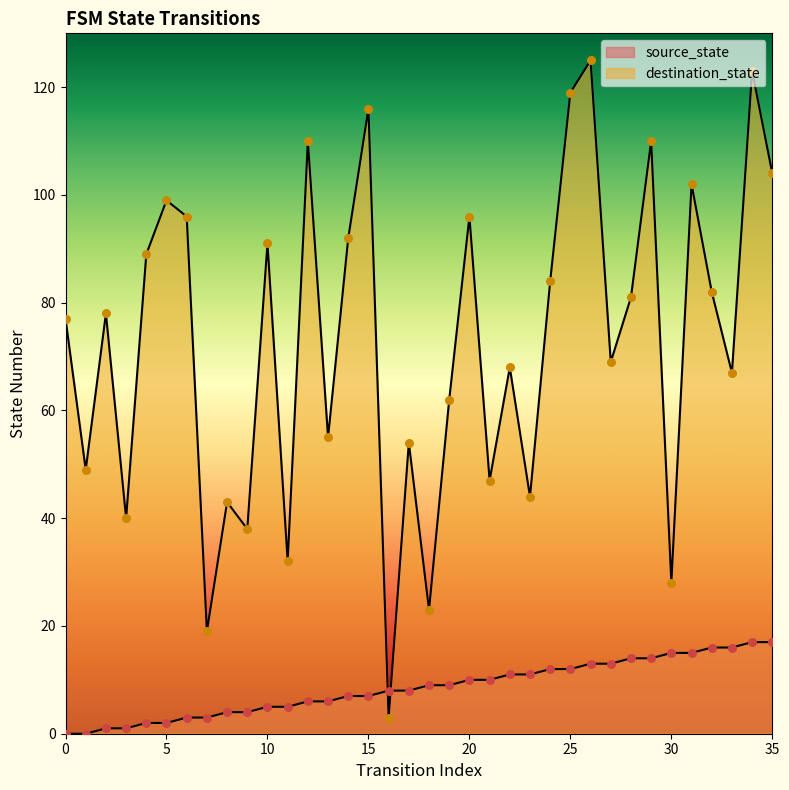

What is the total value across all series at 33?

83